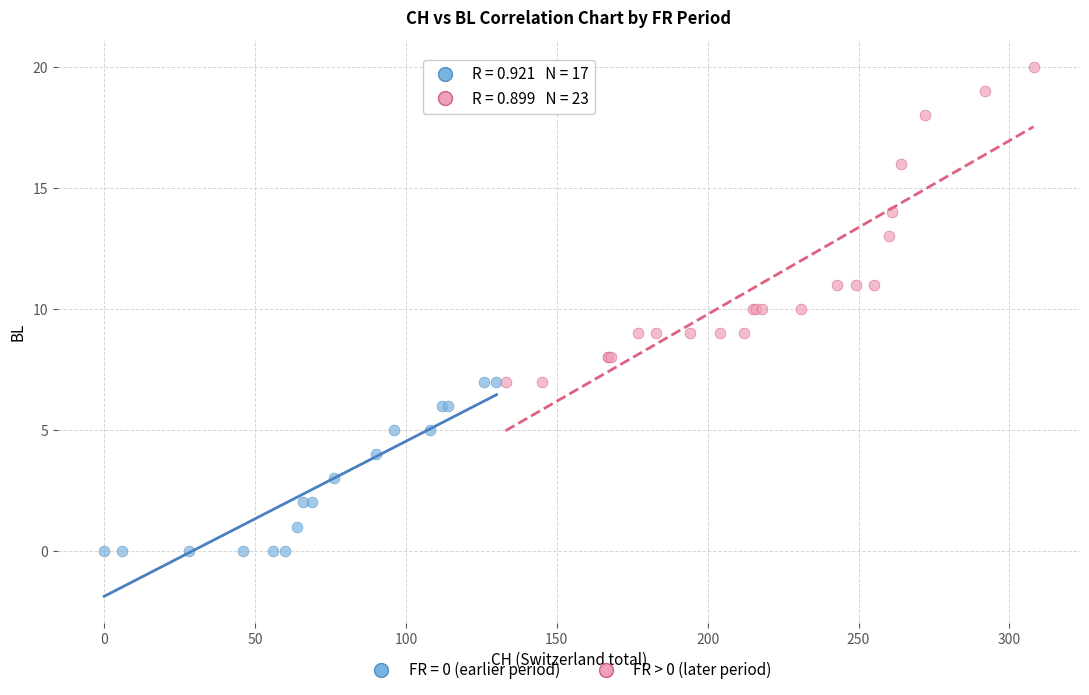

Which series has the largest Y range (max minus min)?

FR > 0 (later period)